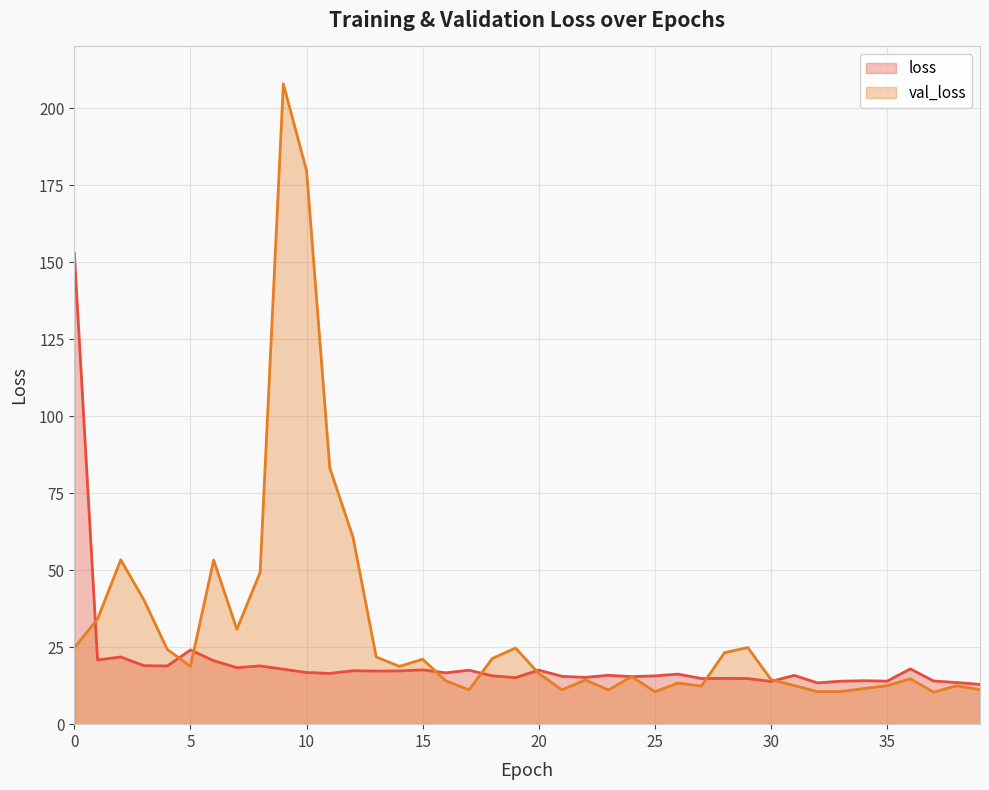

True or false: loss has more than 0 interior local peaks.

True